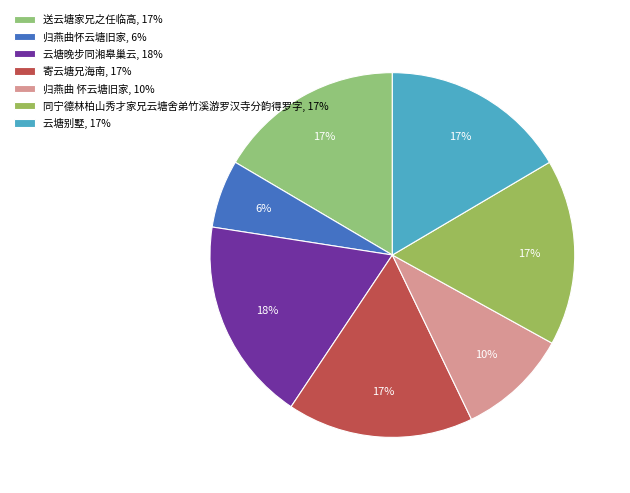

To the nearest percent, what is the combined percentage of 归燕曲怀云塘旧家 and 寄云塘兄海南?

23%